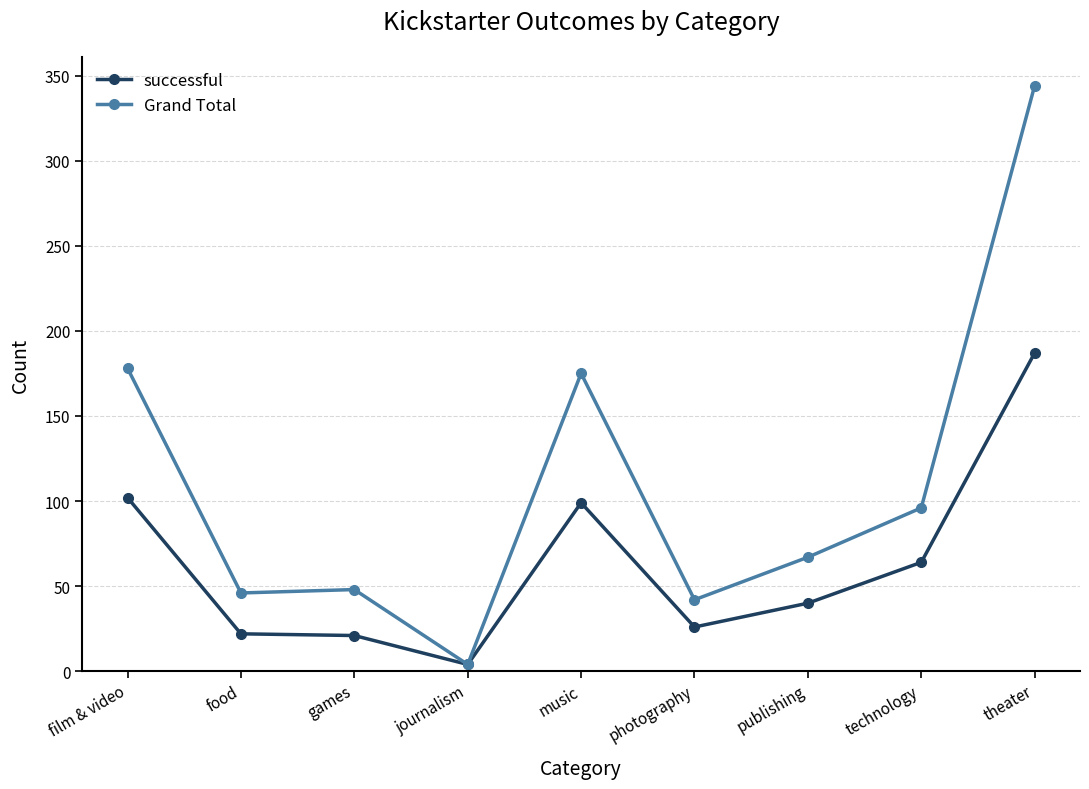

Rank the series at games from lowest to highest value.

successful, Grand Total